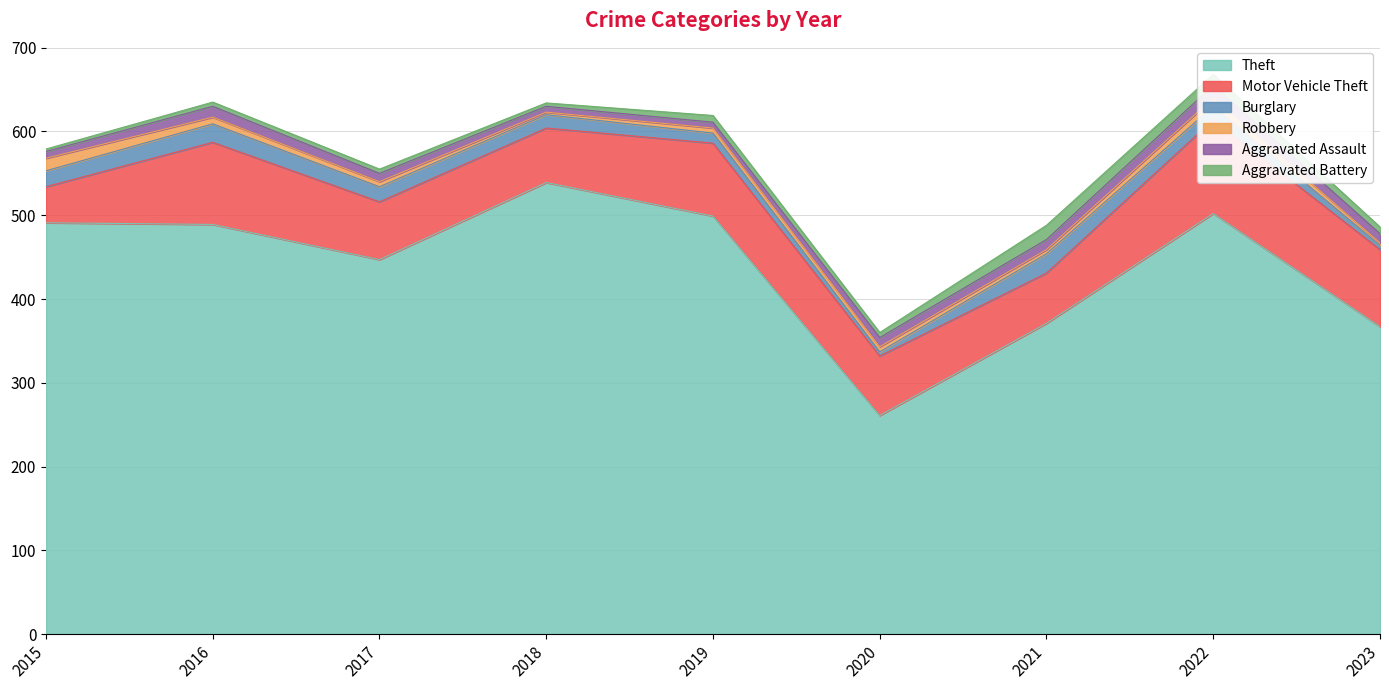

Reading left to right, what are all the values shown in this chart?

Theft: 2015=491	2016=489	2017=447	2018=539	2019=499	2020=261	2021=371	2022=502	2023=367
Motor Vehicle Theft: 2015=43	2016=98	2017=69	2018=65	2019=87	2020=71	2021=60	2022=112	2023=92
Burglary: 2015=19	2016=22	2017=18	2018=16	2019=12	2020=5	2021=23	2022=16	2023=5
Robbery: 2015=15	2016=8	2017=6	2018=3	2019=6	2020=6	2021=5	2022=10	2023=3
Aggravated Assault: 2015=8	2016=13	2017=10	2018=7	2019=7	2020=11	2021=12	2022=15	2023=11
Aggravated Battery: 2015=3	2016=5	2017=5	2018=4	2019=8	2020=6	2021=17	2022=13	2023=8